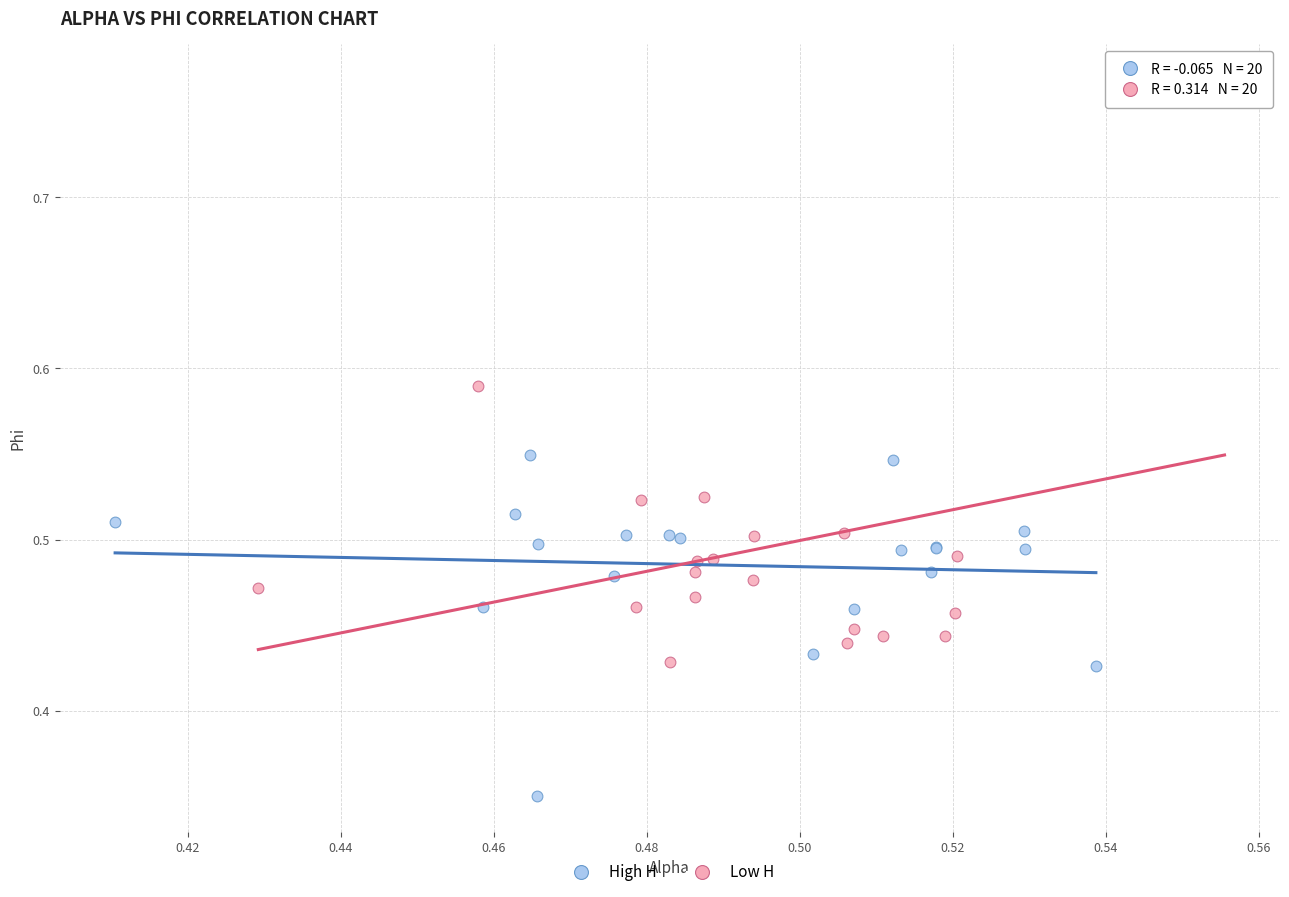

Which series has the widest spread of Y values?

Low H